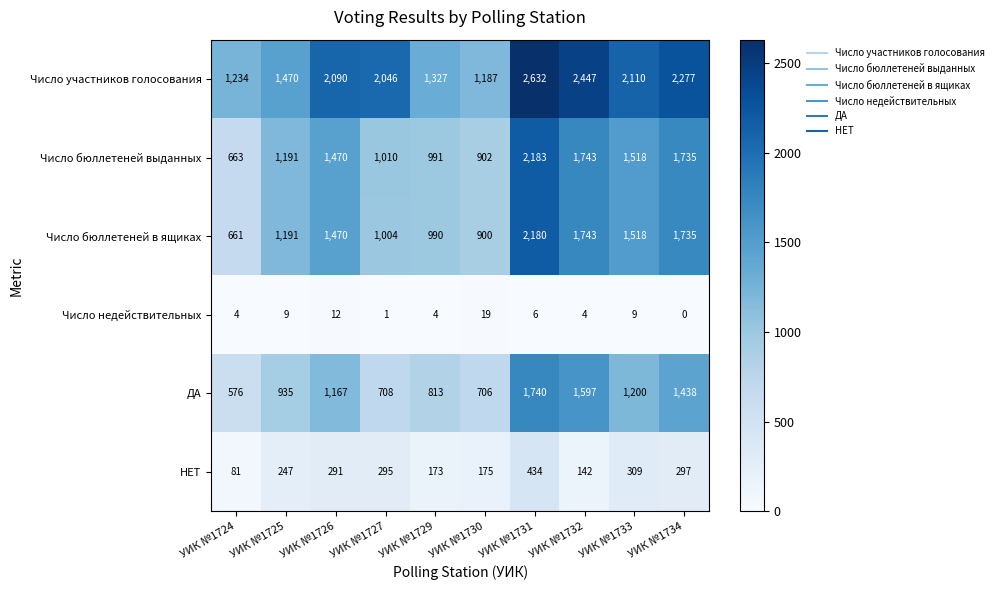

How many categories are shown in the chart?

10